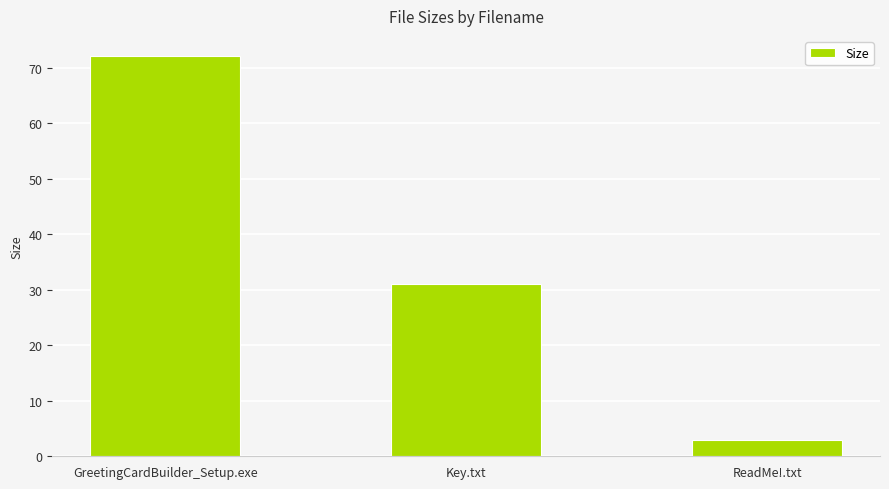

Reading left to right, list all the values displayed in this chart.

72.2	31.0	2.9